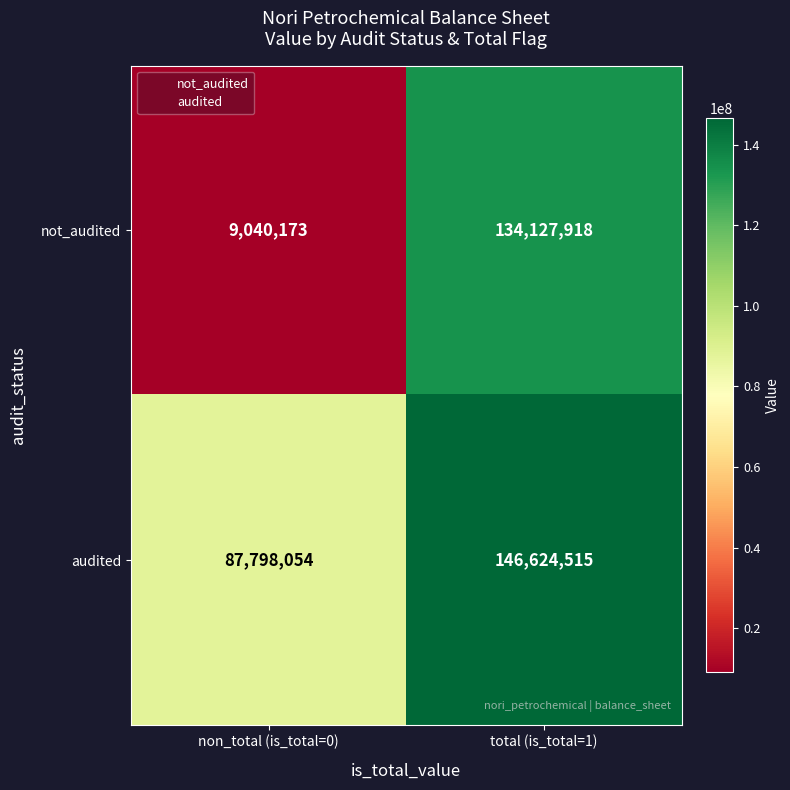

Reading left to right, list all the values displayed in this chart.

not_audited: non_total (is_total=0)=9040173	total (is_total=1)=134127918
audited: non_total (is_total=0)=87798054	total (is_total=1)=146624515